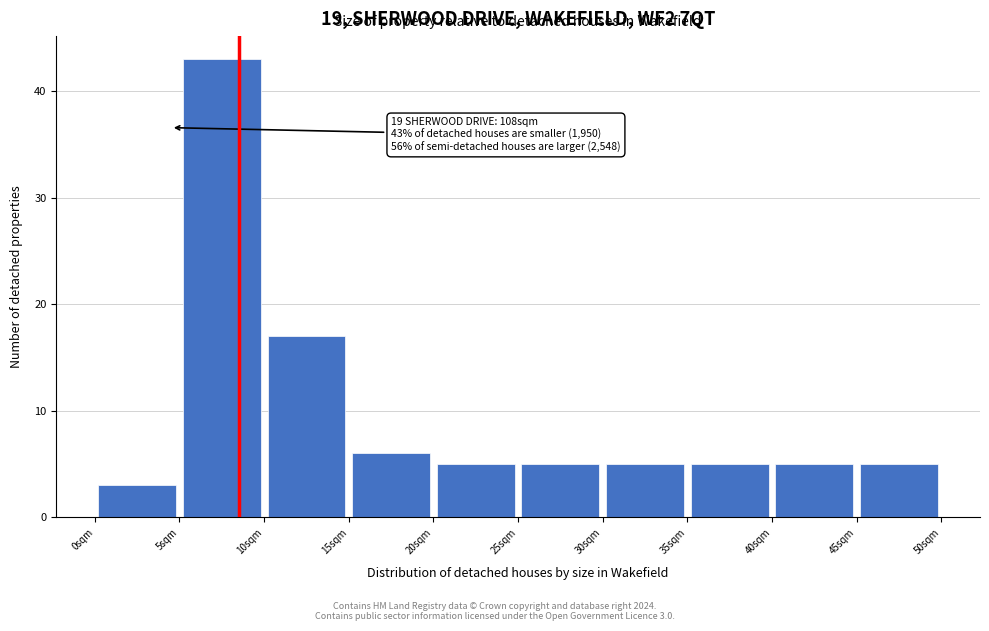

Over which range of the x-axis is the bar tallest?

5.5 to 10.5